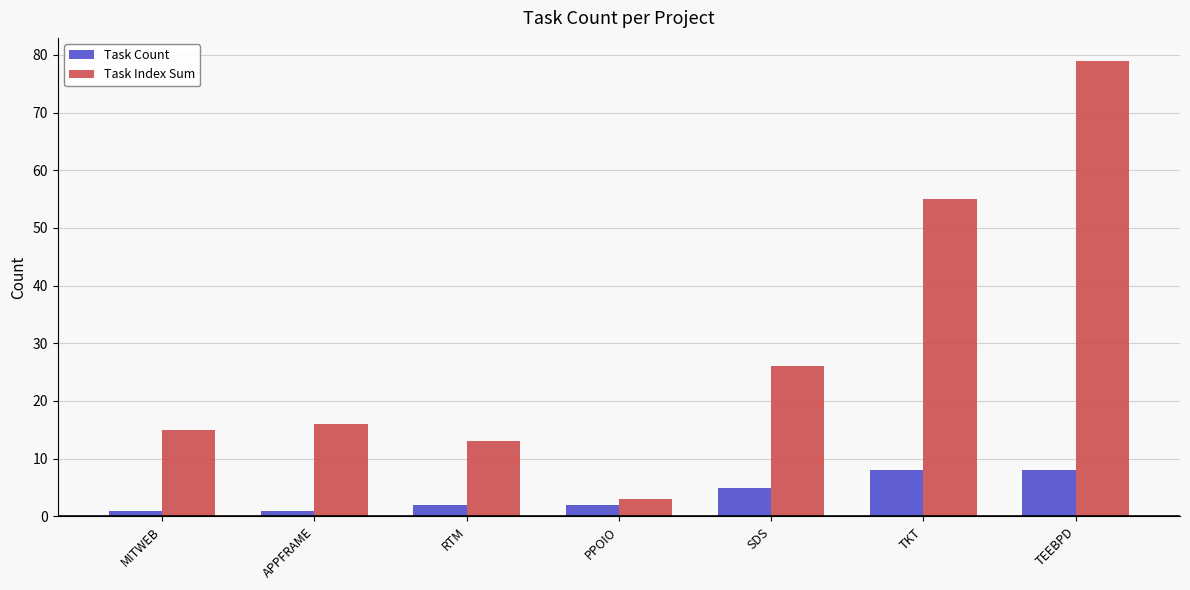

What is the sum of the Task Index Sum values at TEEBPD and SDS?

105